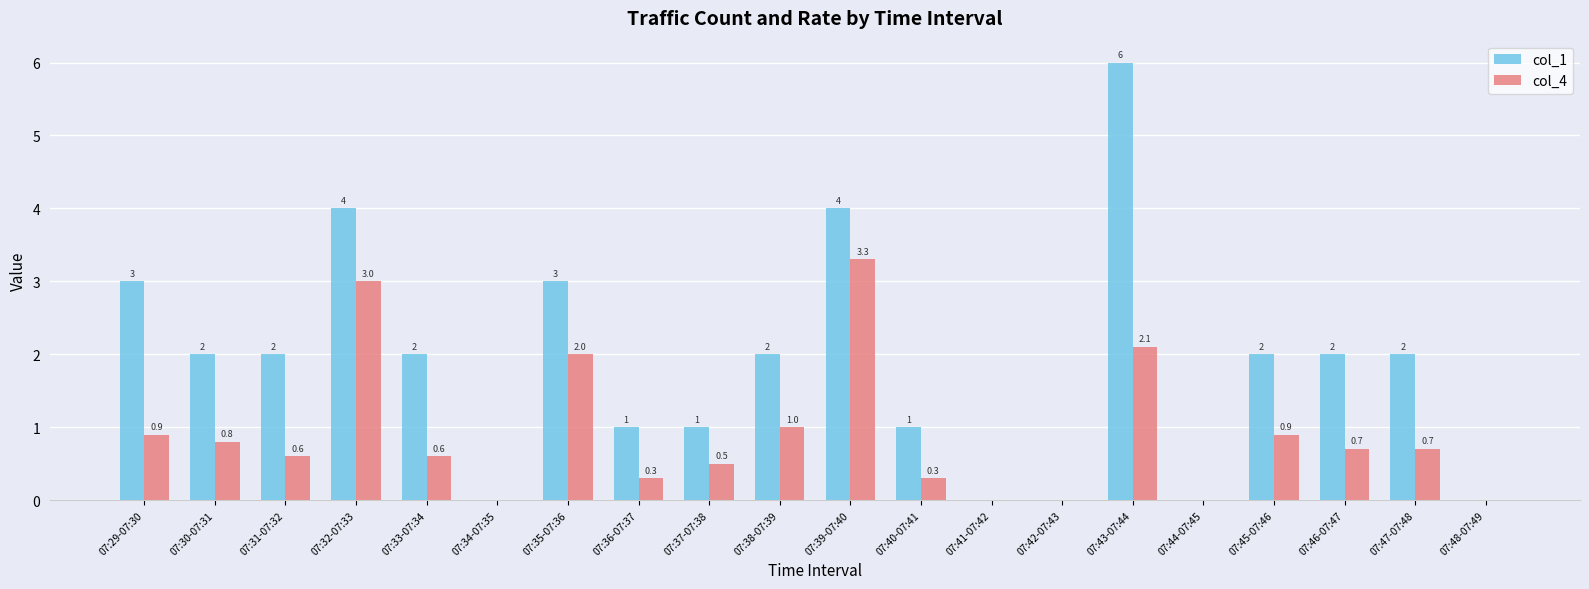

What are all the series names shown in the legend?

col_1, col_4